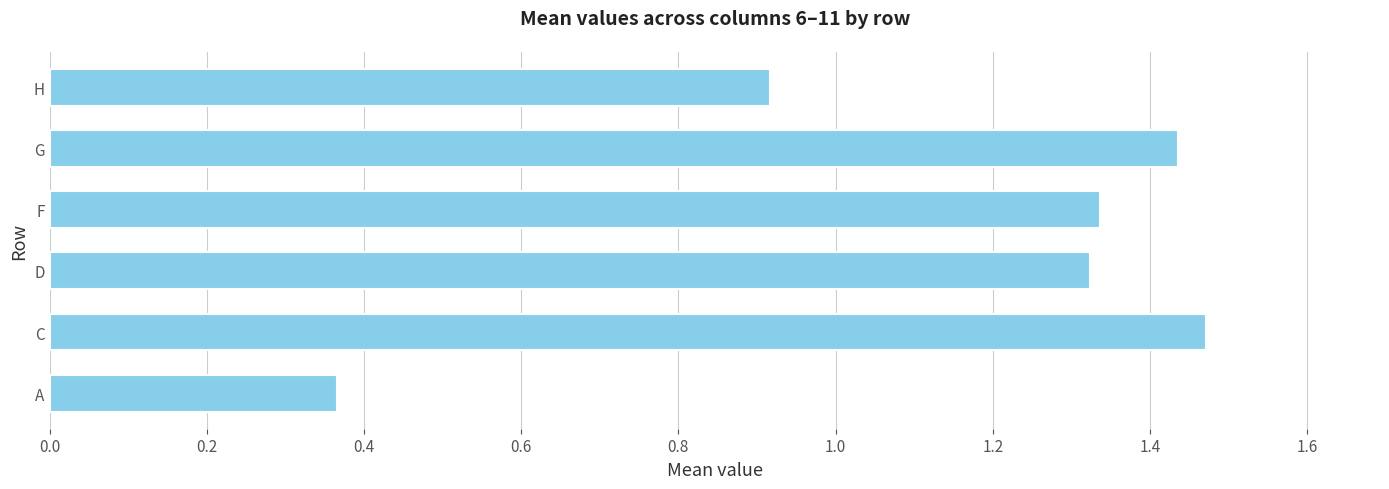

Which label corresponds to the smallest value in the chart?

A